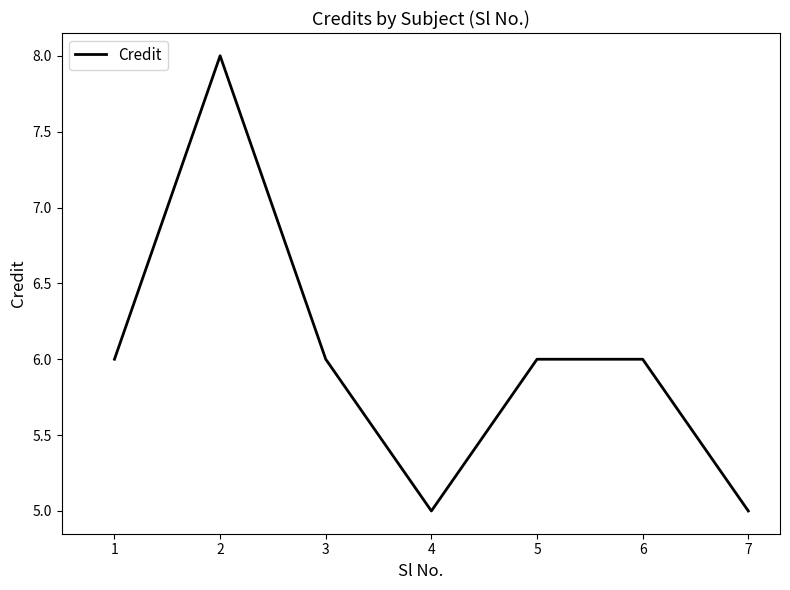

How many categories are shown in the chart?

7